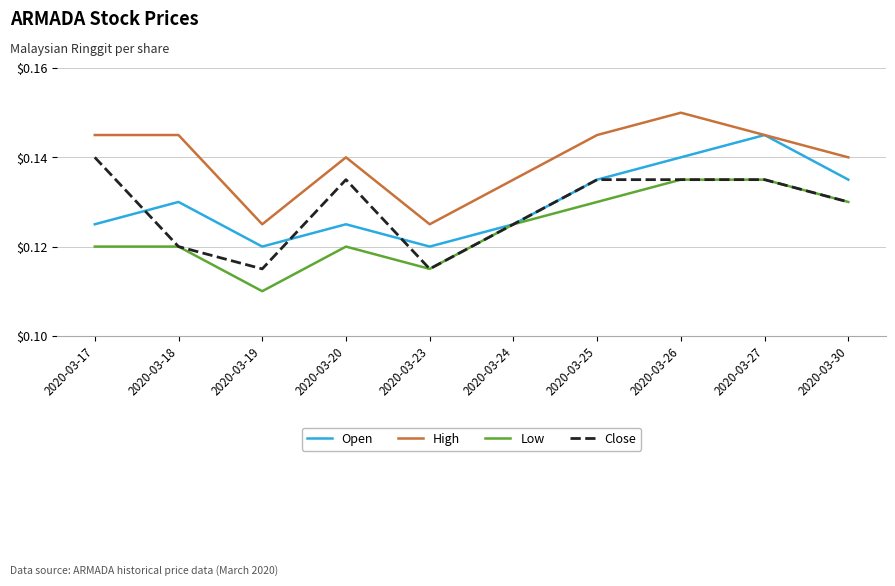

True or false: Close has a value of 0.0 at 2020-03-30.

False